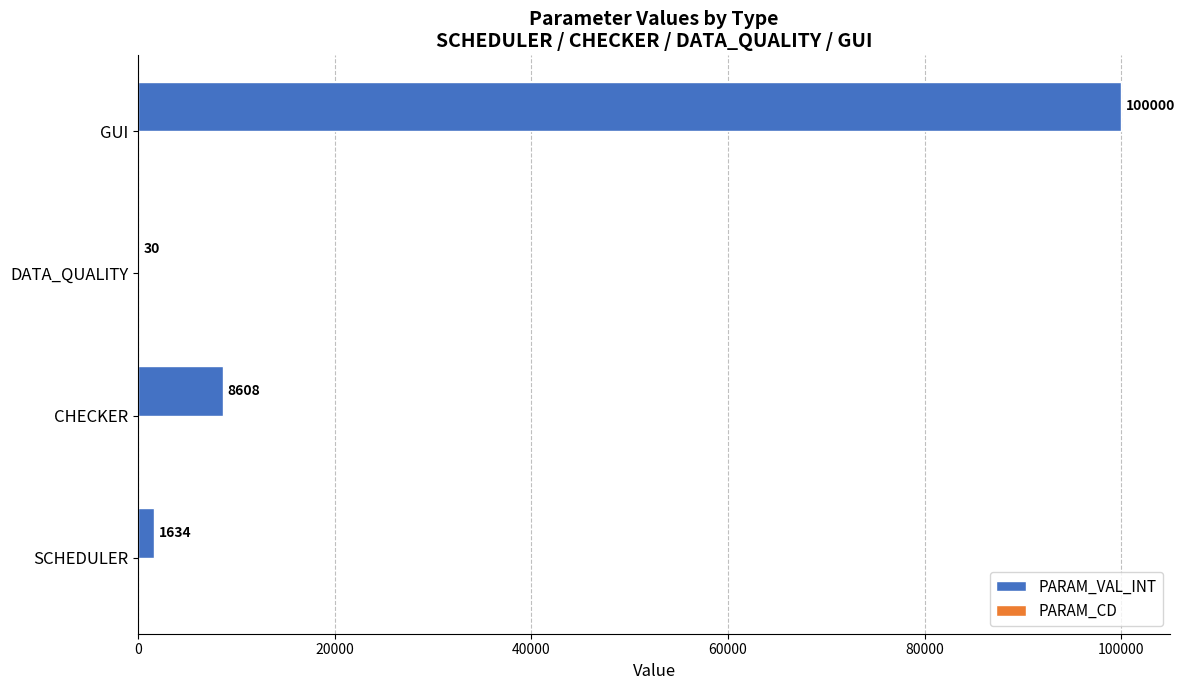

The chart shows a value of 15052 at CHECKER. True or false?

False